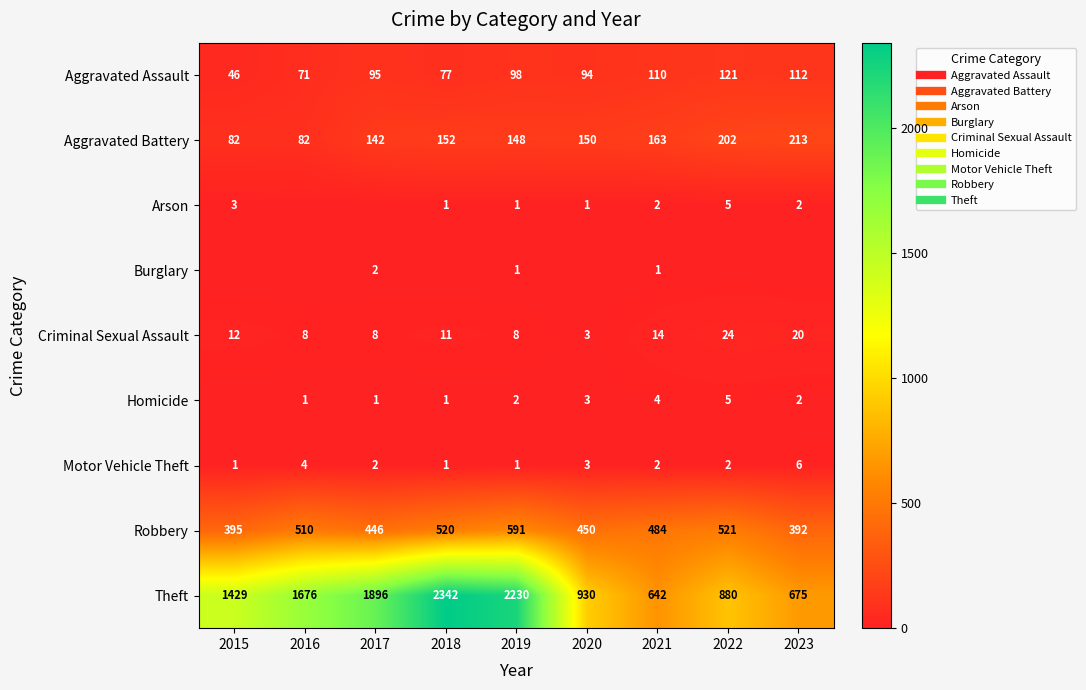

Which series changed the most between 2017 and 2019?

Theft